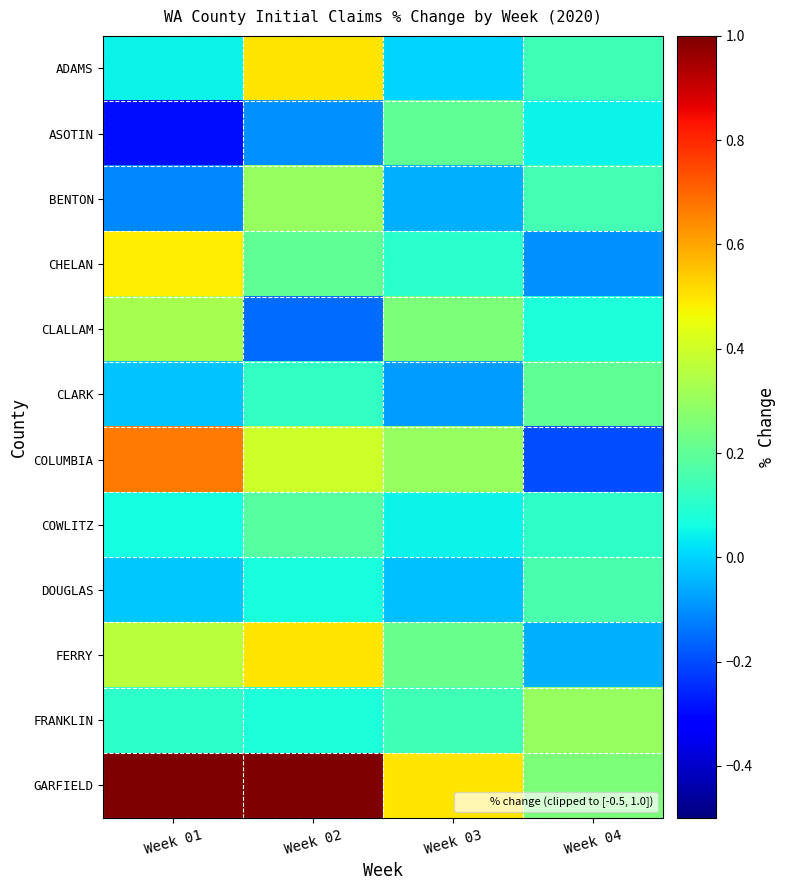

Rank the series at Week 02 from highest to lowest value.

GARFIELD, ADAMS, FERRY, COLUMBIA, BENTON, CHELAN, COWLITZ, CLARK, FRANKLIN, DOUGLAS, ASOTIN, CLALLAM